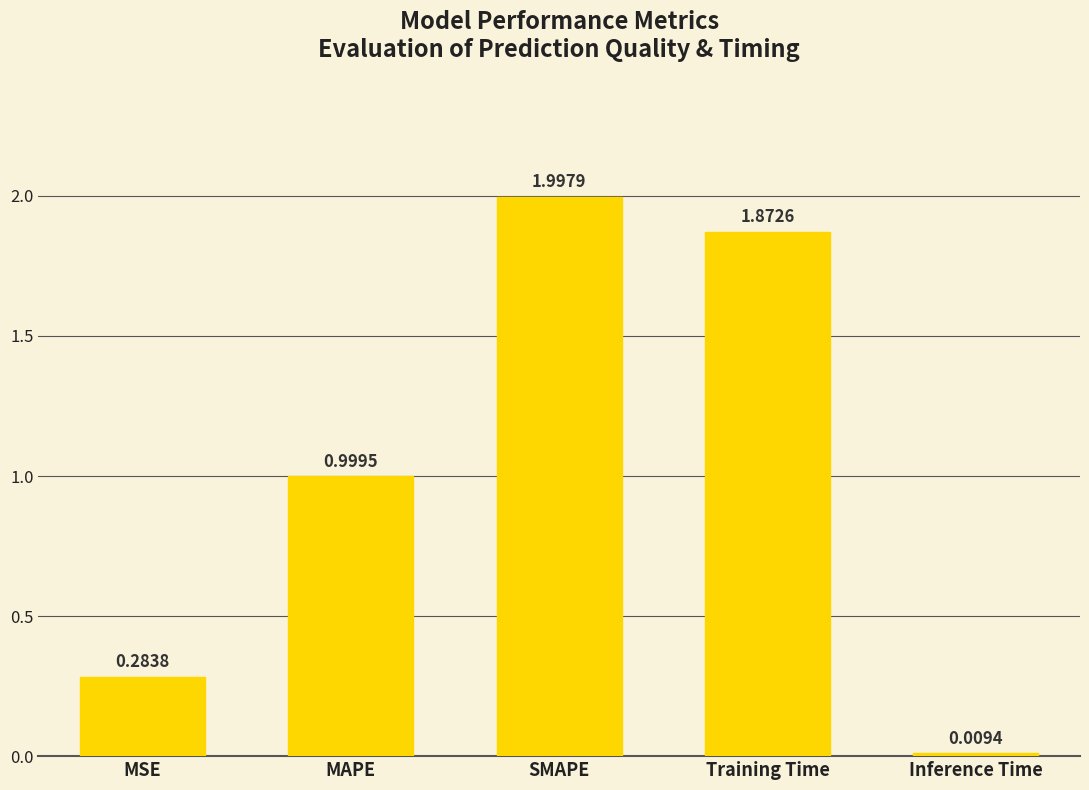

Between MAPE and Training Time, which is larger?

Training Time